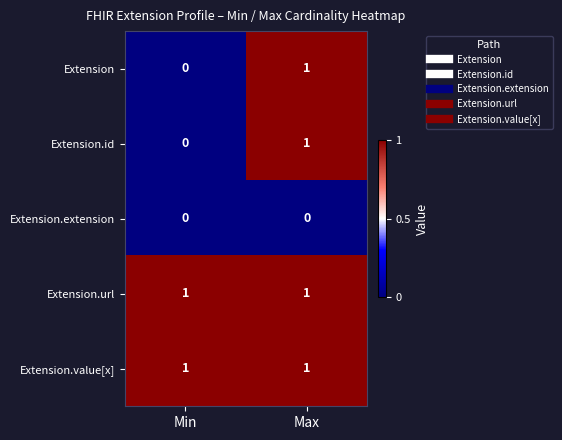

At which label is Extension.id closest to 0?

Min